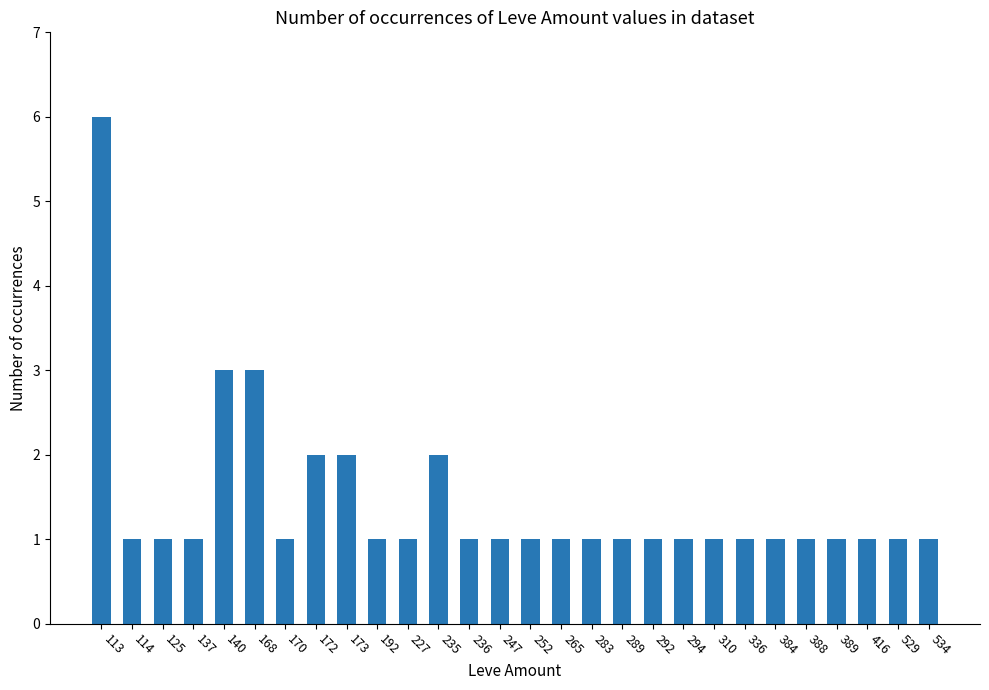

Count the values in the range 1 to 2.

25